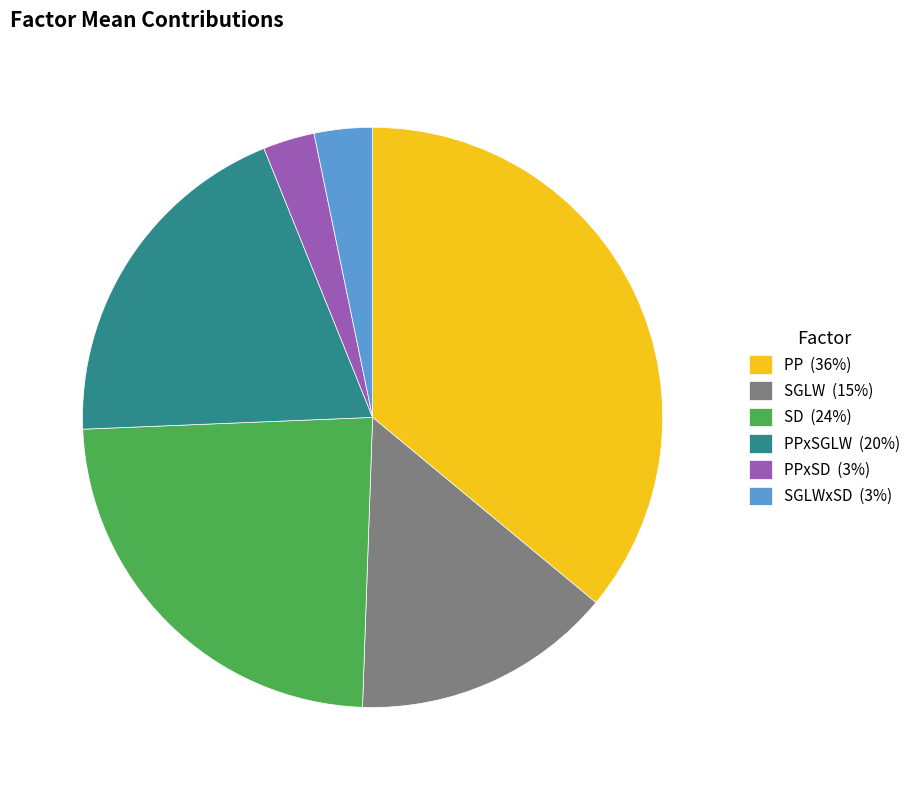

True or false: PP (36%) accounts for 50% of the total.

False